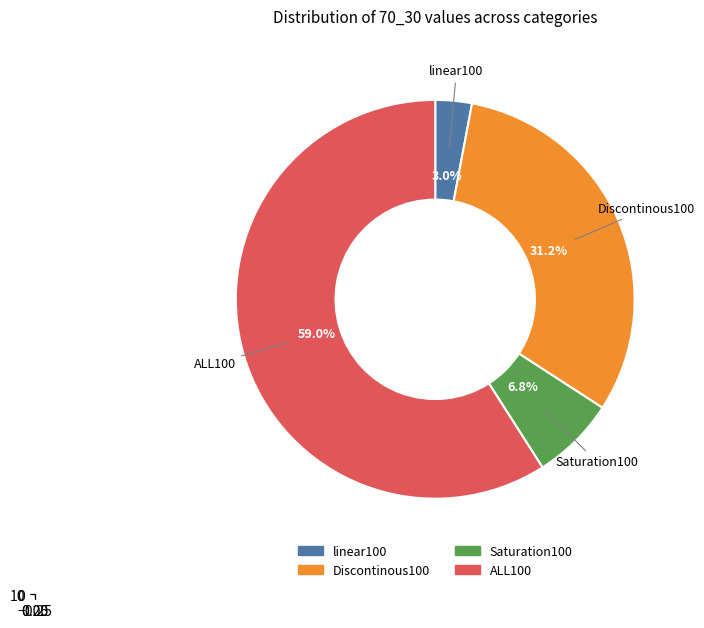

Rank the categories by value from lowest to highest.

linear100, Saturation100, Discontinous100, ALL100